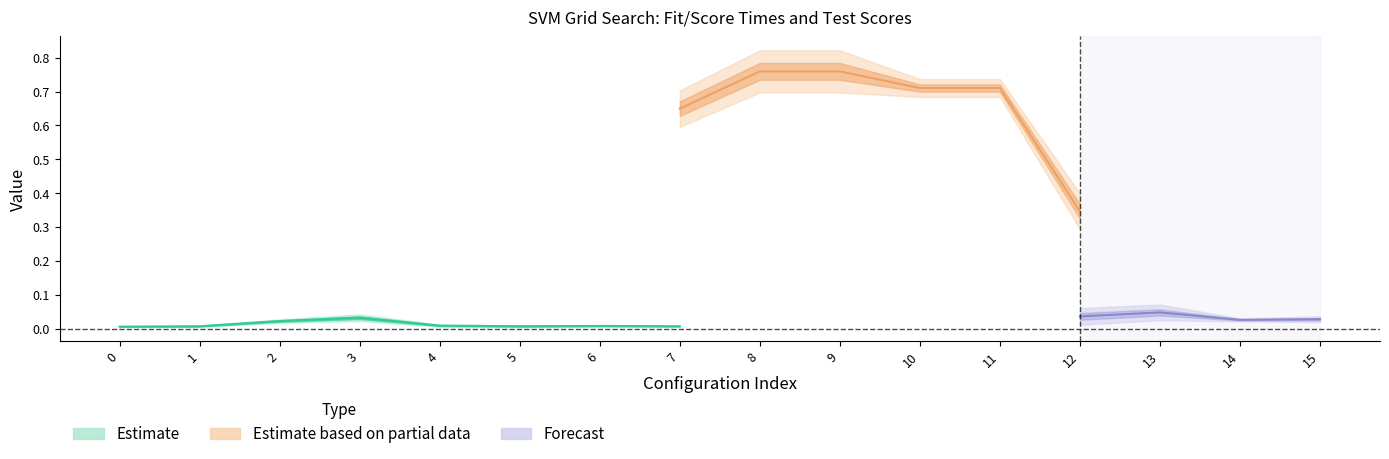

At which category does std_fit_time reach its first local valley?

7